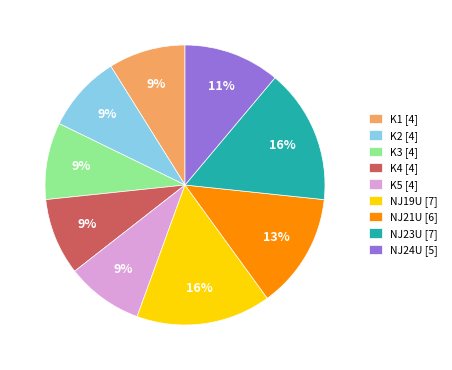

True or false: K5 accounts for 9% of the total.

True